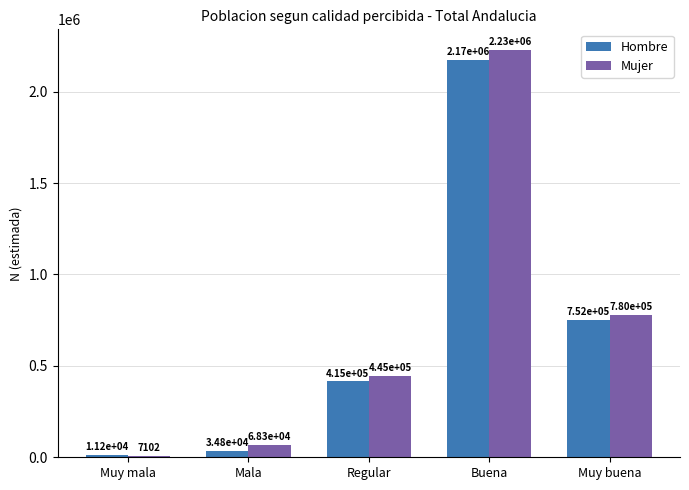

What is the spread (max minus min) of values at Muy buena?

27593